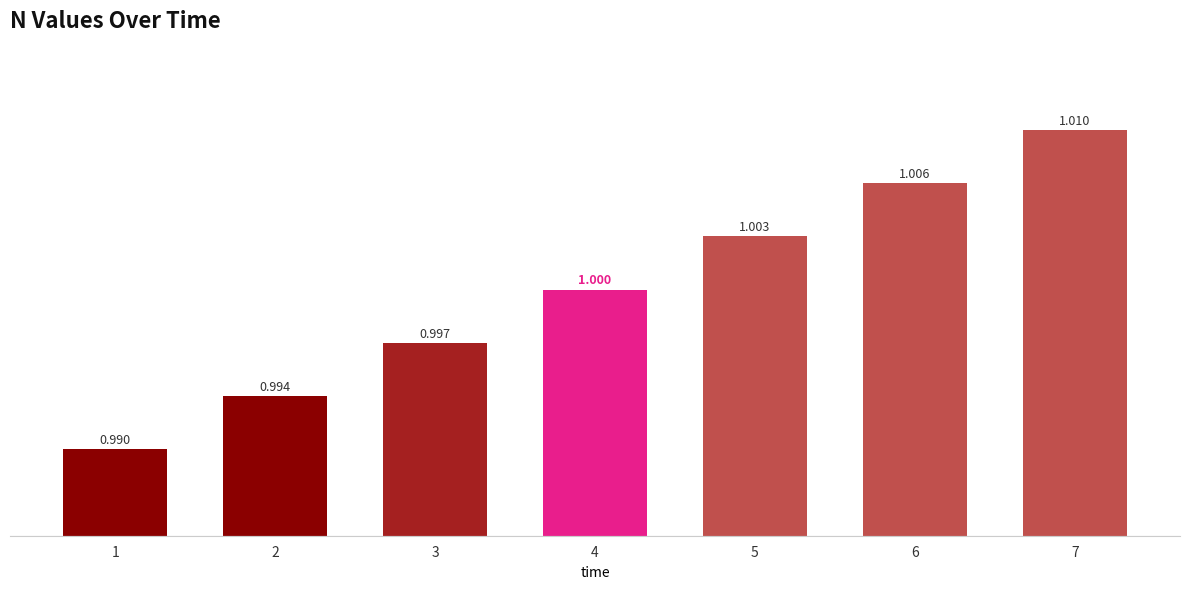

What is the value of the 6th bar from the left?

1.0